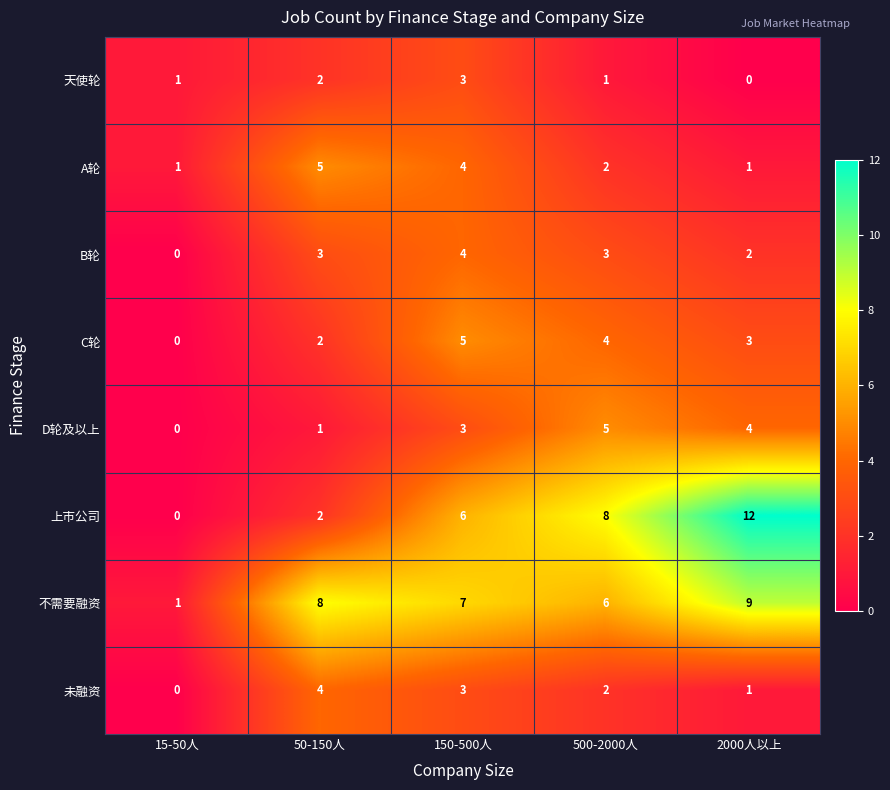

What is the difference between the 上市公司 values at 500-2000人 and 15-50人?

8